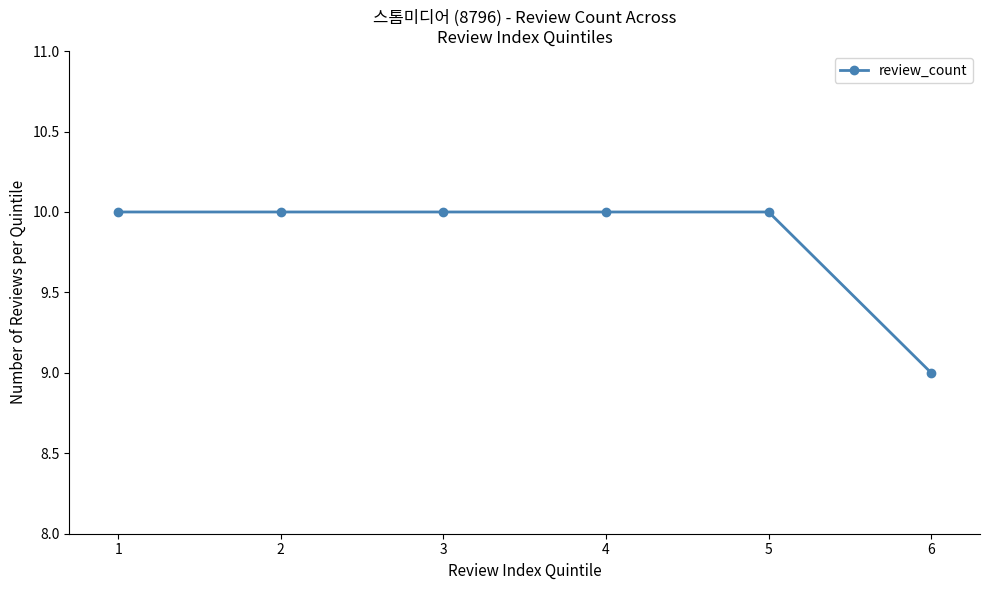

The value at 4 is 6. True or false?

False